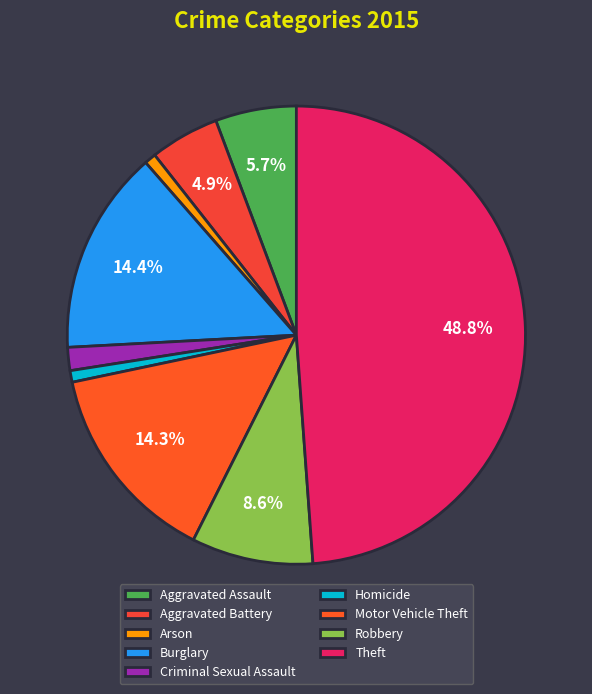

What percentage is NOT represented by Motor Vehicle Theft?

85.7%